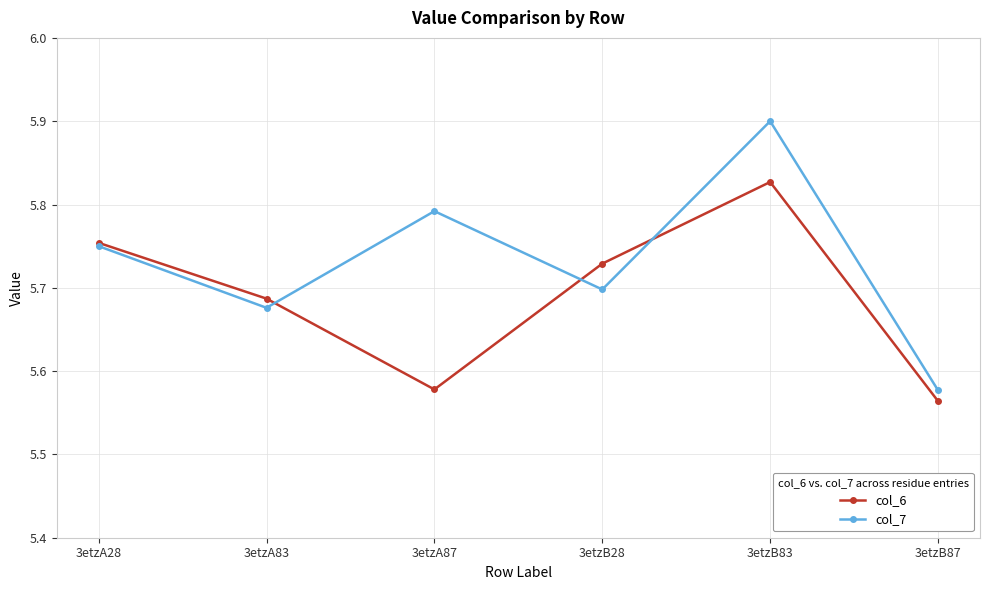

At which category is the sum across all series the highest?

3etzB83